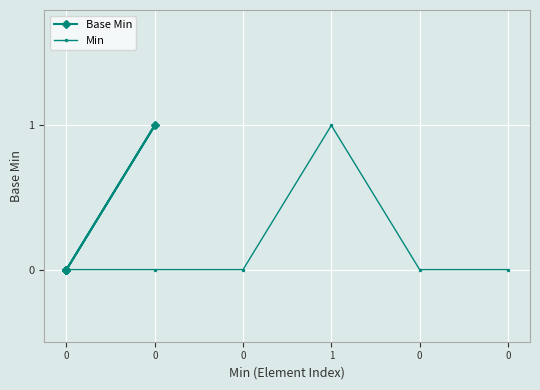

What are all the series names shown in the legend?

Base Min, Min